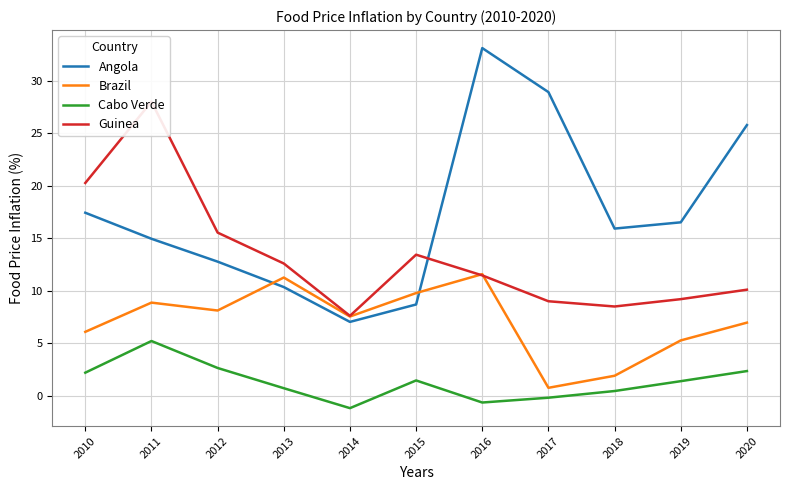

Where is the first local minimum for Brazil?

2012